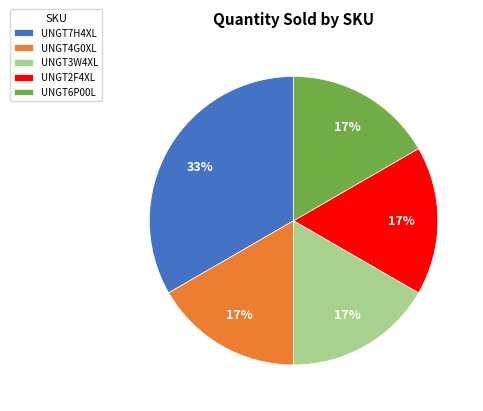

Is there a majority slice in this chart?

No